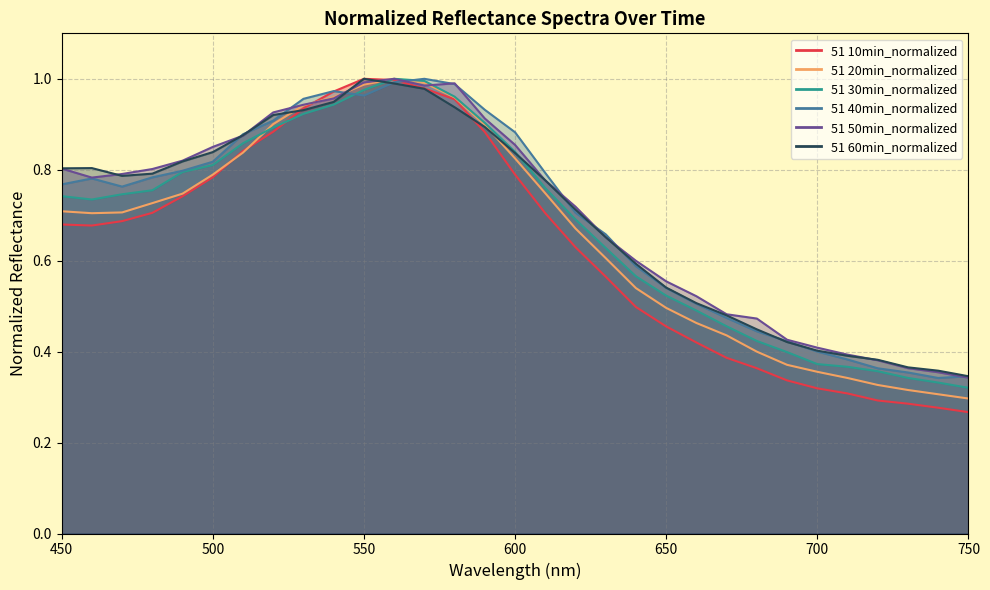

Which series has the largest range (max minus min)?

51 10min_normalized